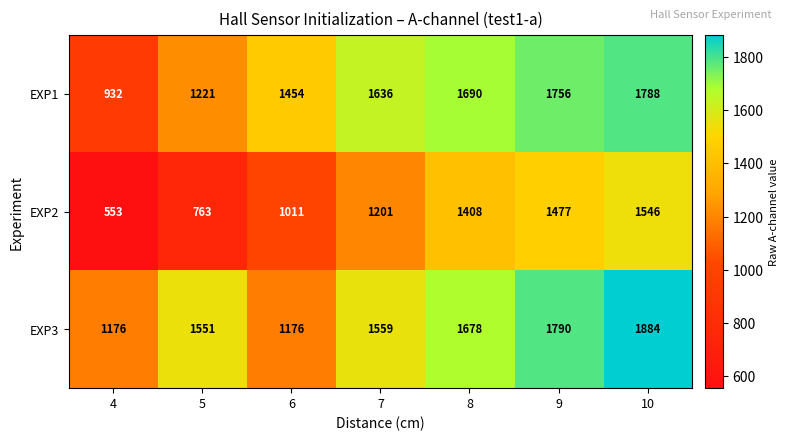

List the series in order of their peak value, lowest first.

EXP2, EXP1, EXP3